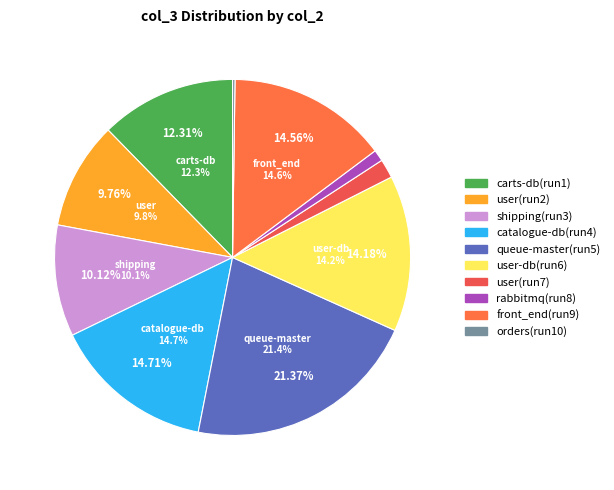

To the nearest percent, what is the difference between the 9 and 8 slice percentages?

14%